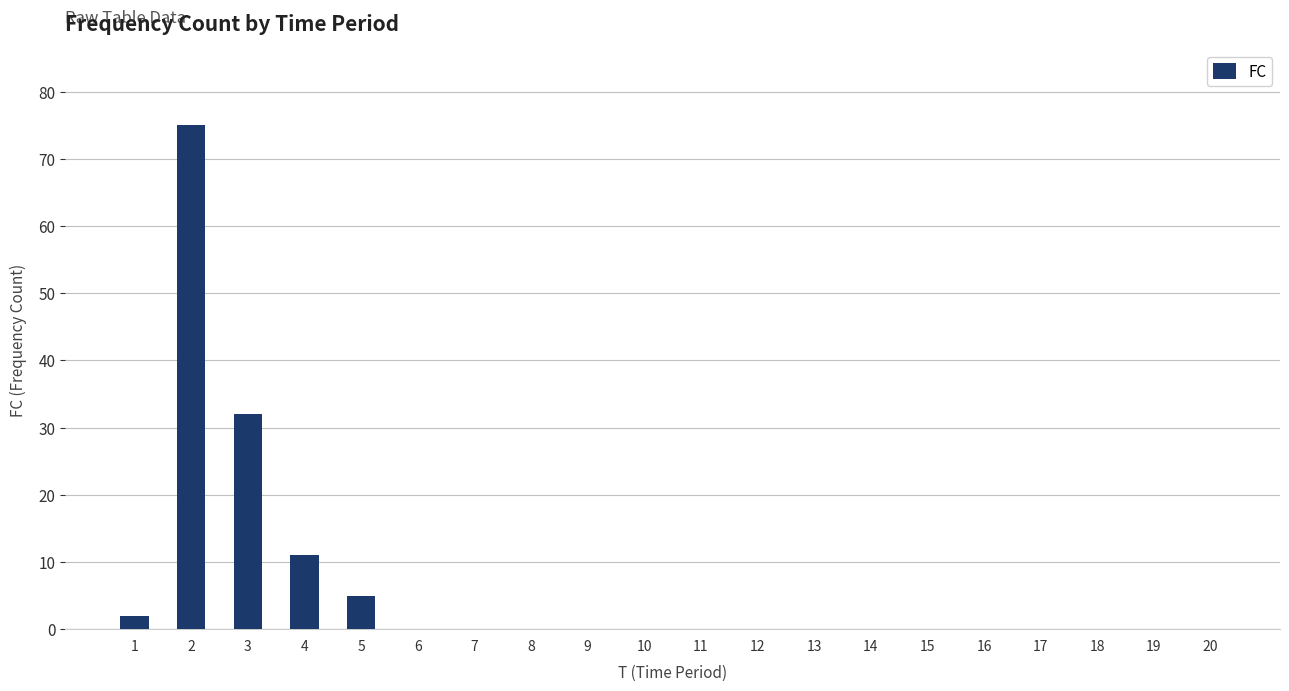

Between 20 and 3, which is larger?

3